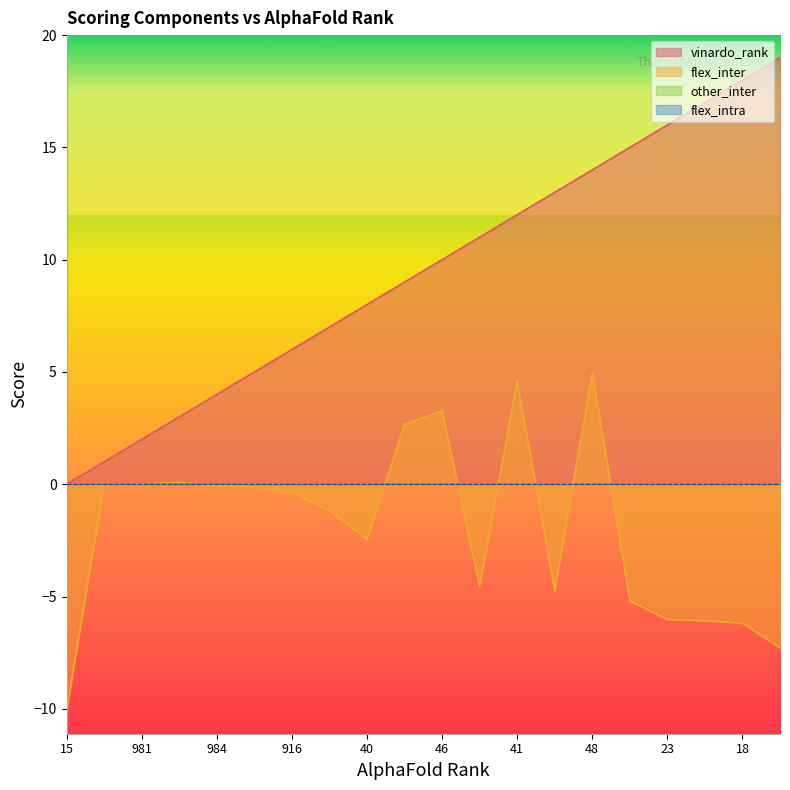

What is the approximate value of vinardo_rank at 997?

1.0